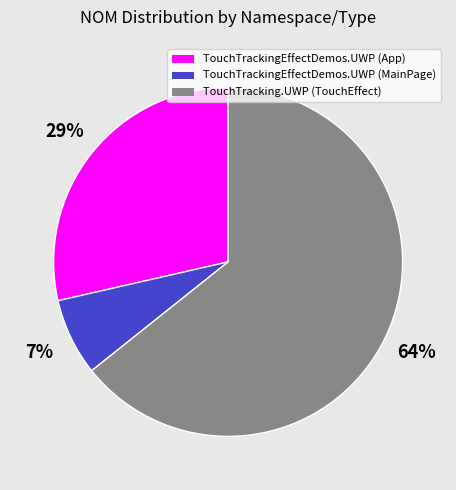

Which has a higher value, TouchTracking.UWP (TouchEffect) or TouchTrackingEffectDemos.UWP (App)?

TouchTracking.UWP (TouchEffect)